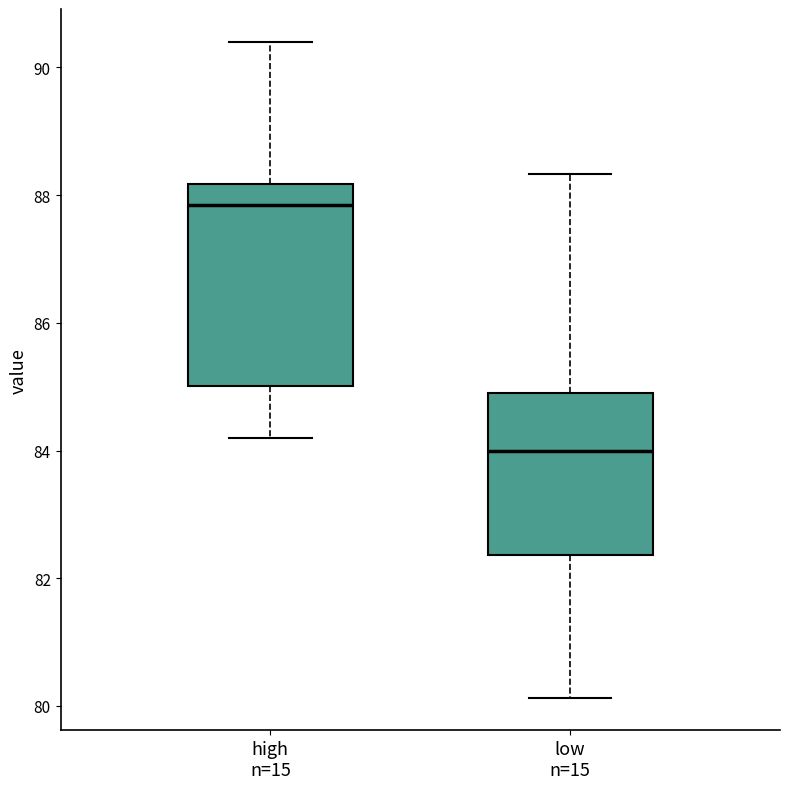

Reading left to right, read every box against the y-axis: the position of its median line, the range the box covers, and the ends of its whiskers. The values are not printed on the chart, so give them approximately, as read against the axis.

high n=15: median 87.8, box 85.0 to 88.2, whiskers 84.2 to 90.4
low n=15: median 84.0, box 82.4 to 84.8, whiskers 80.2 to 88.4